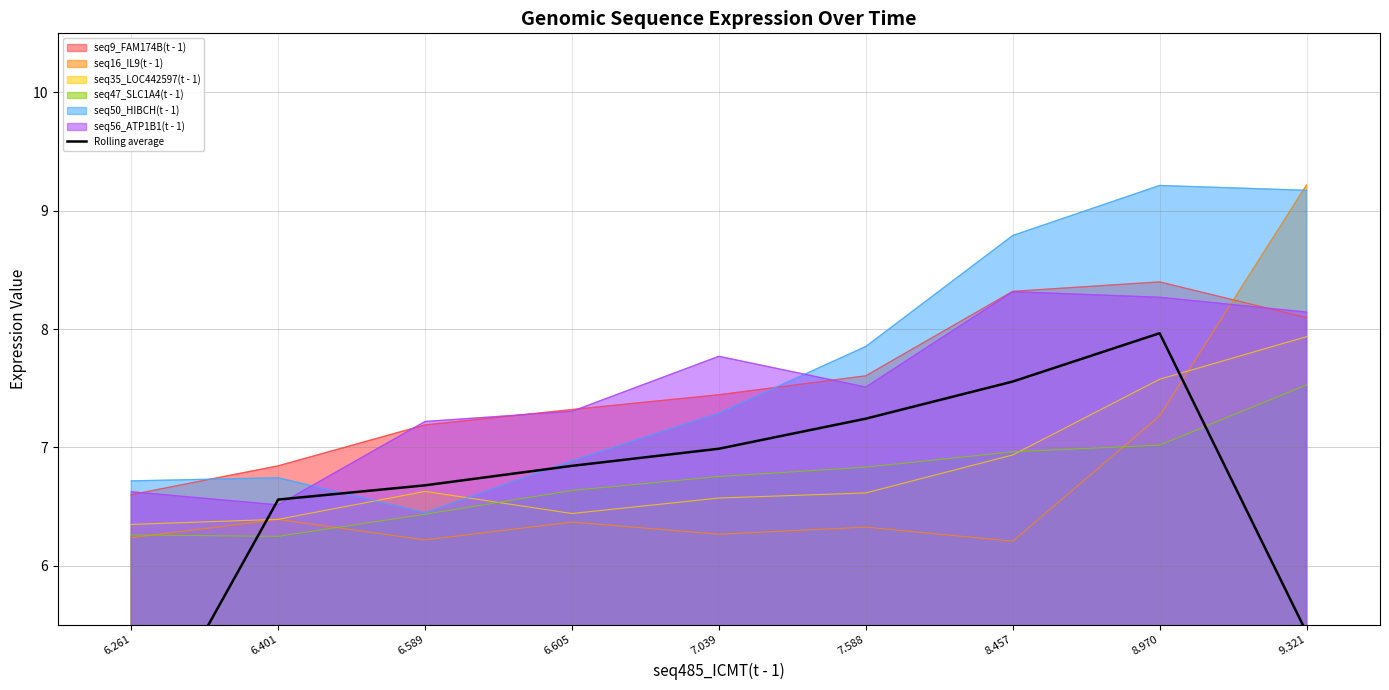

True or false: seq9_FAM174B(t - 1) and seq47_SLC1A4(t - 1) cross at least once.

False